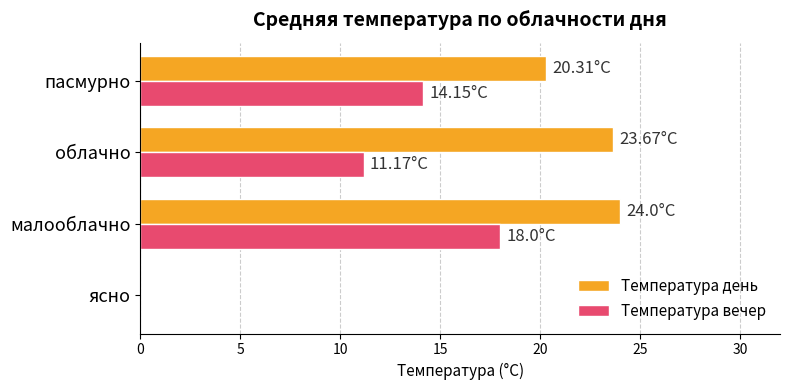

What is the sum of the Температура день values at малооблачно and ясно?

24.0